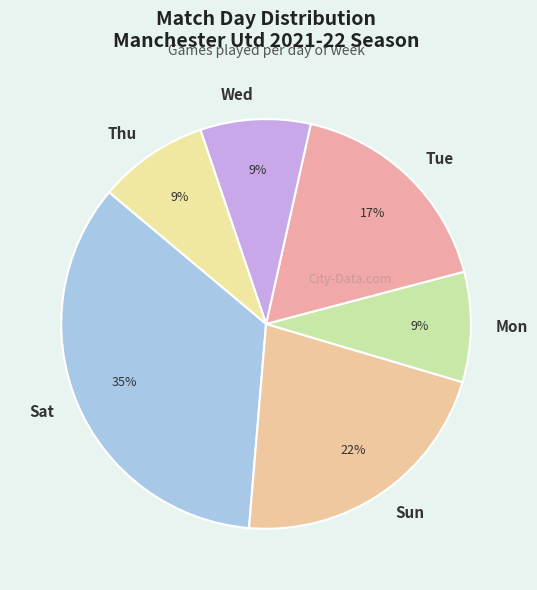

To the nearest percent, what portion does Mon represent?

9%